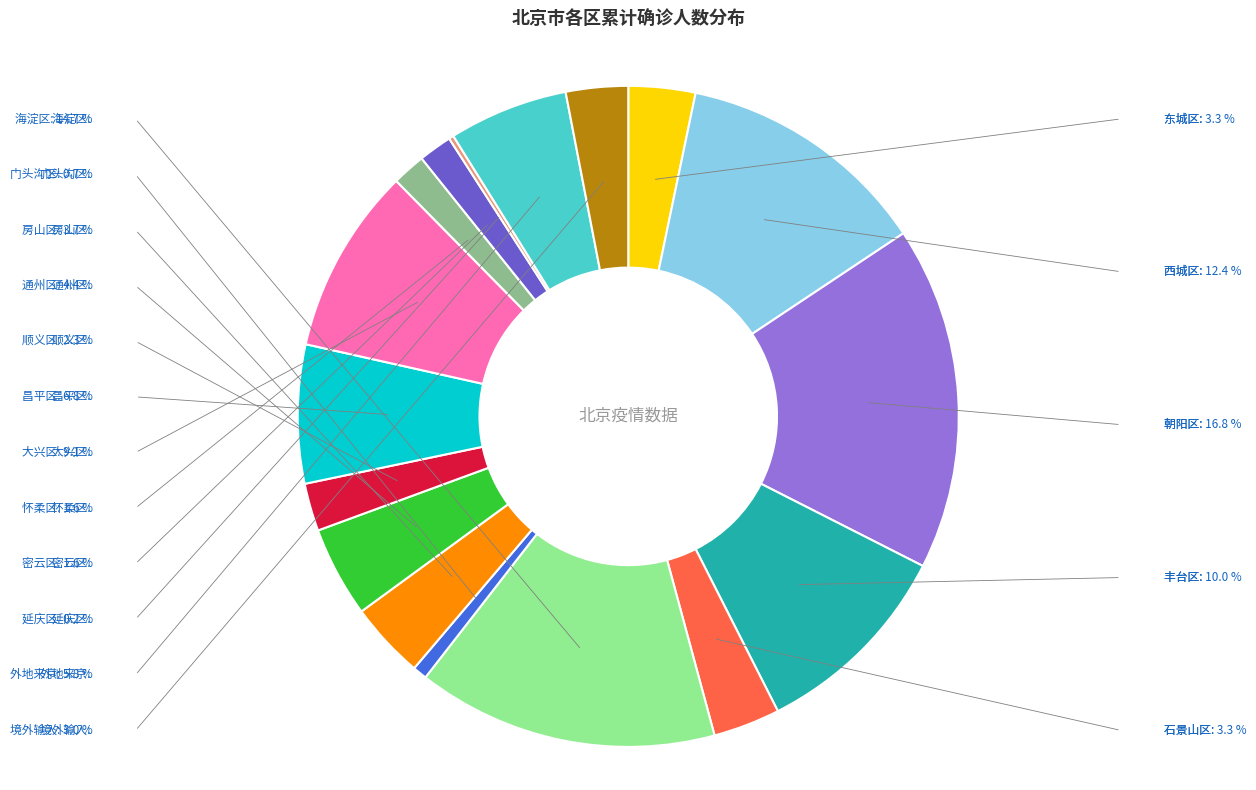

Is there any slice that represents more than half of the pie?

No